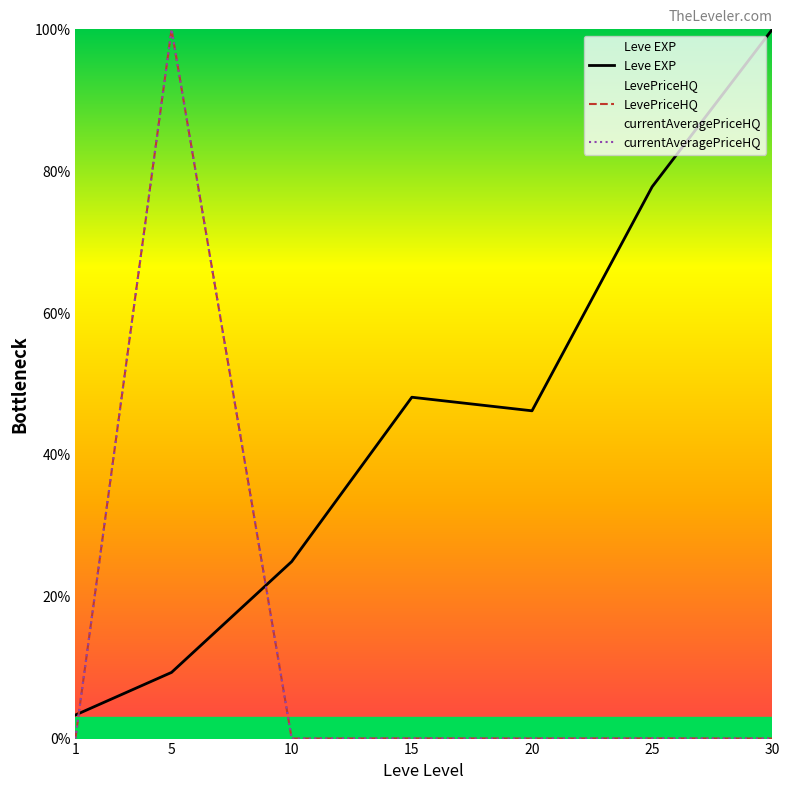

What is the value of the Leve EXP point at the 4th from the left?

48.1